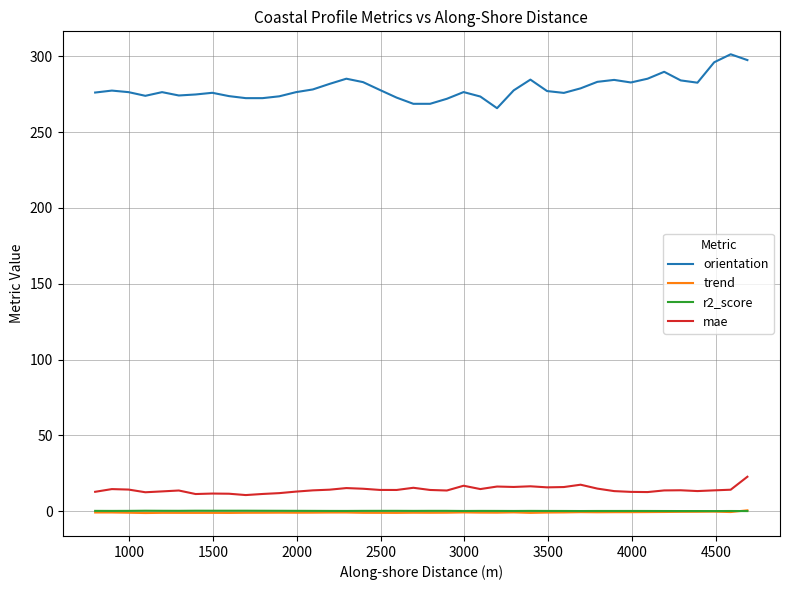

Rank the series by their maximum value, from highest to lowest.

orientation, mae, trend, r2_score